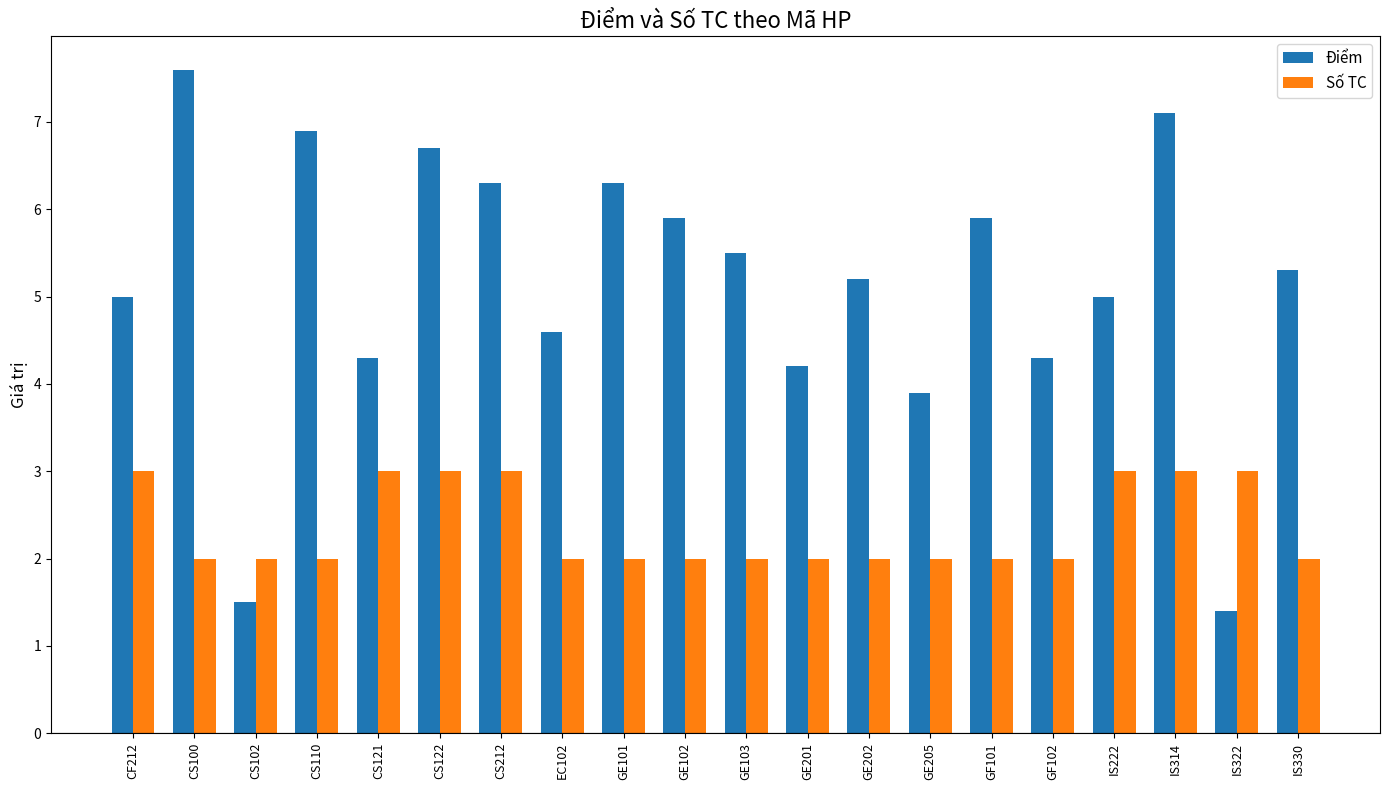

Which series has the largest total across all categories?

Điểm